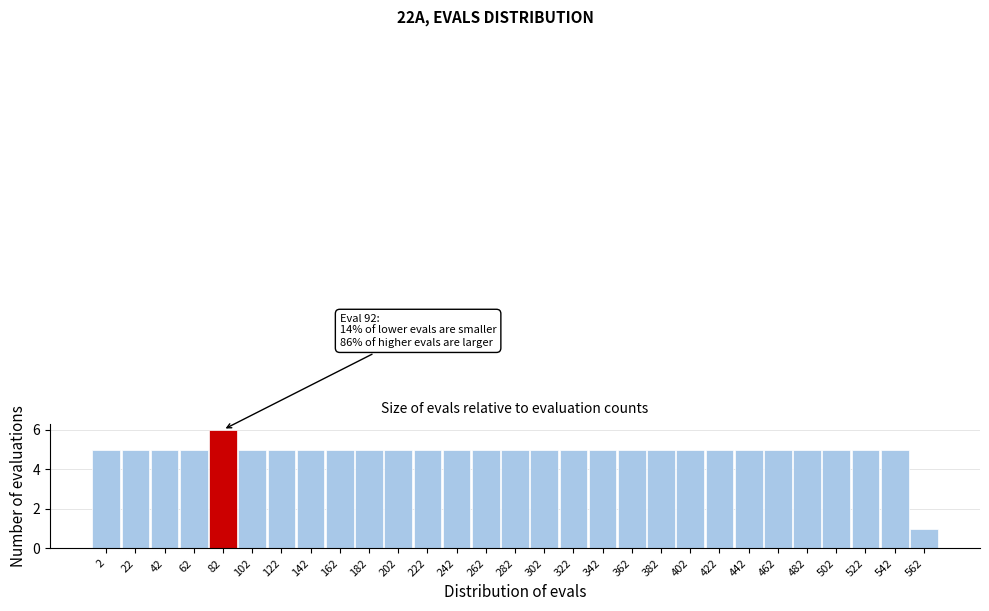

Reading left to right, what are all the values shown in this chart?

2=5	22=5	42=5	62=5	82=6	102=5	122=5	142=5	162=5	182=5	202=5	222=5	242=5	262=5	282=5	302=5	322=5	342=5	362=5	382=5	402=5	422=5	442=5	462=5	482=5	502=5	522=5	542=5	562=1